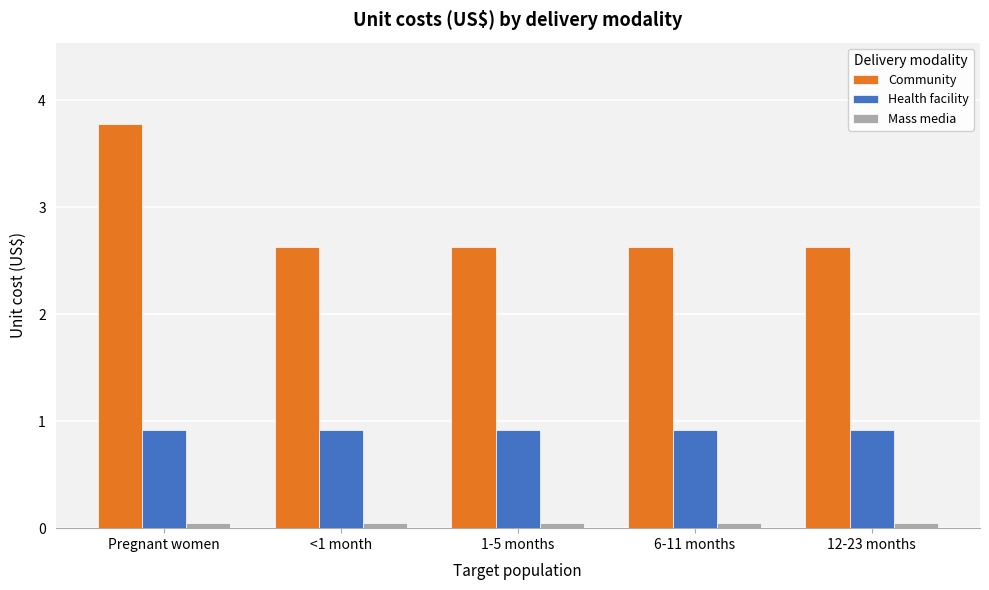

At which category is the sum across all series the highest?

Pregnant women